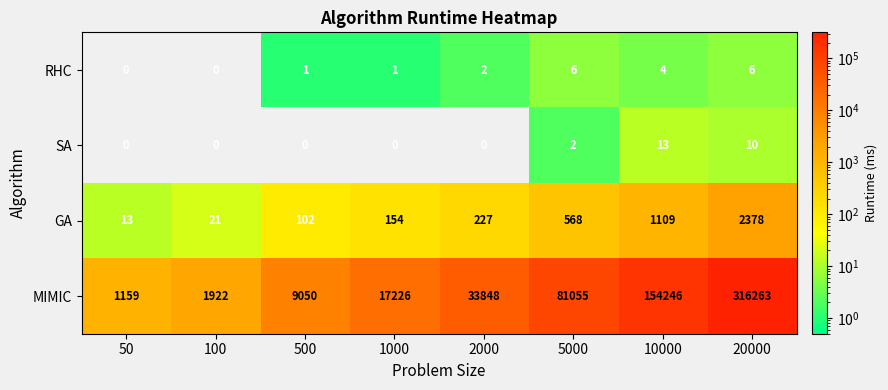

Which series changed the most between 100 and 2000?

MIMIC